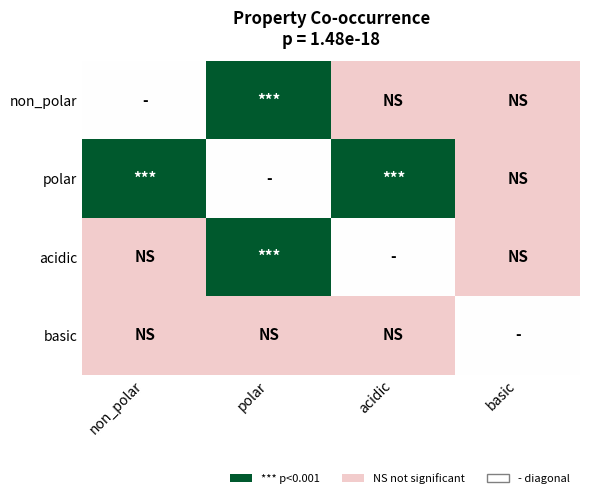

Reading left to right, what are all the values shown in this chart?

non_polar: non_polar=0.5	polar=1.0	acidic=0.0	basic=0.0
polar: non_polar=1.0	polar=0.5	acidic=1.0	basic=0.0
acidic: non_polar=0.0	polar=1.0	acidic=0.5	basic=0.0
basic: non_polar=0.0	polar=0.0	acidic=0.0	basic=0.5